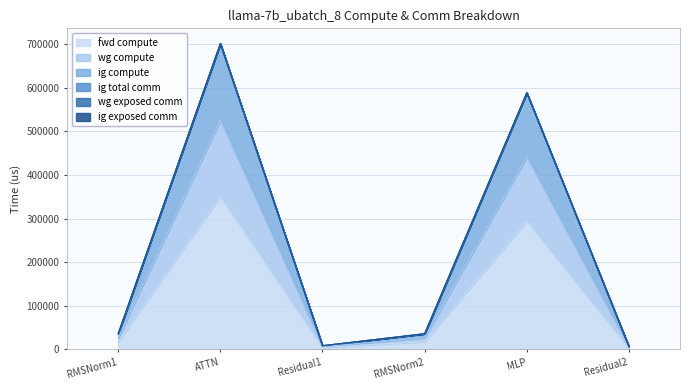

Does the chart display data point markers on the line(s)?

No